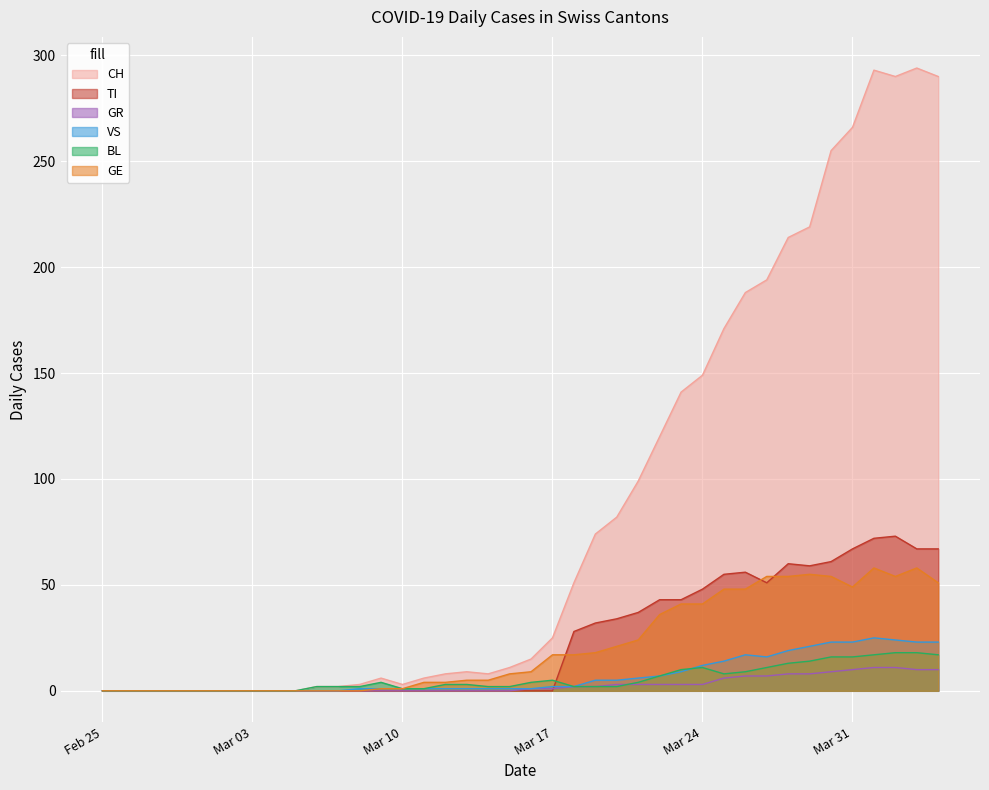

Is it true that TI equals -26 at Feb 25?

False